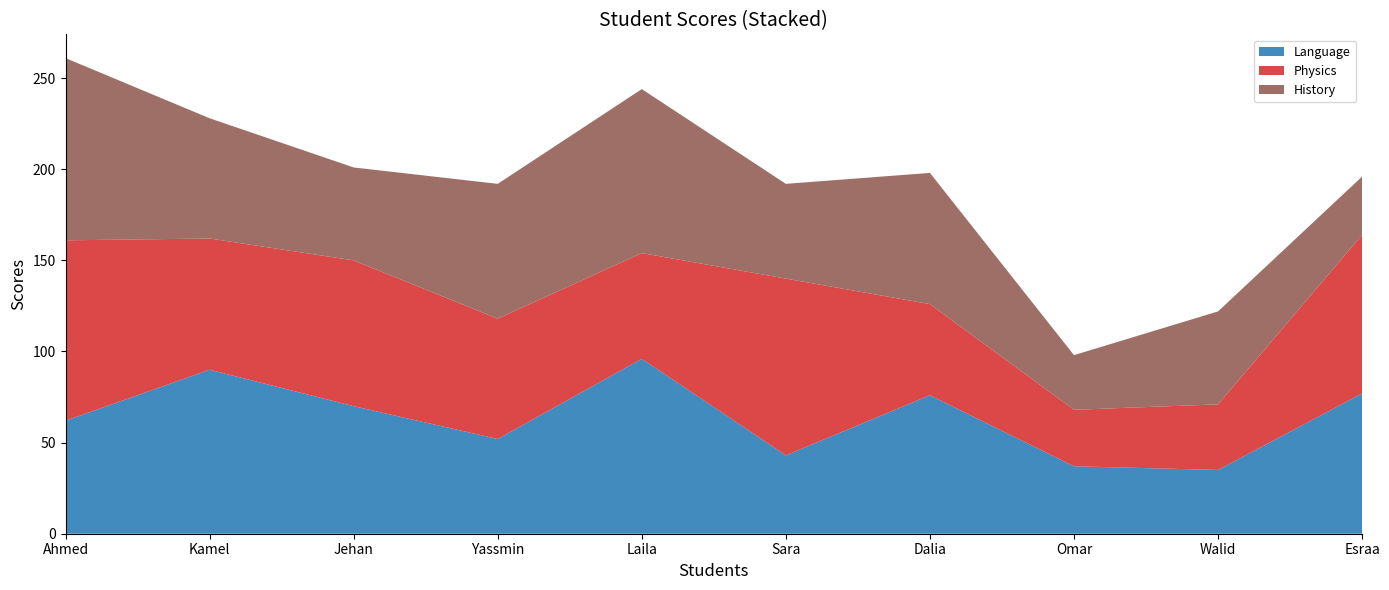

Reading left to right, transcribe all the data shown in this chart.

Language: Ahmed=62	Kamel=90	Jehan=70	Yassmin=52	Laila=96	Sara=43	Dalia=76	Omar=37	Walid=35	Esraa=77
Physics: Ahmed=99	Kamel=72	Jehan=80	Yassmin=66	Laila=58	Sara=97	Dalia=50	Omar=31	Walid=36	Esraa=87
History: Ahmed=100	Kamel=66	Jehan=51	Yassmin=74	Laila=90	Sara=52	Dalia=72	Omar=30	Walid=51	Esraa=32